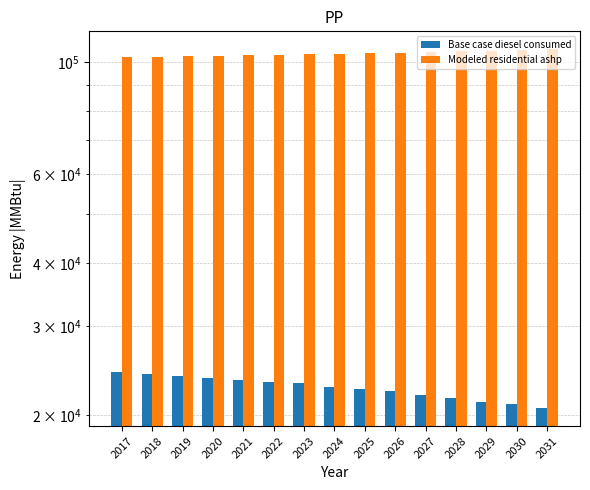

Count the number of categories in the chart.

15